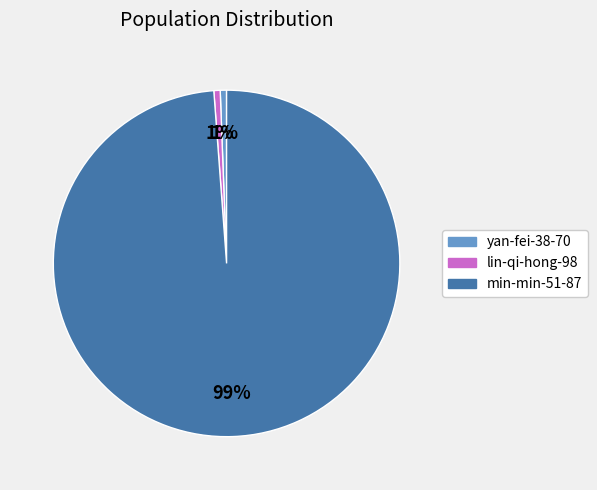

Count the number of slices in the pie.

3